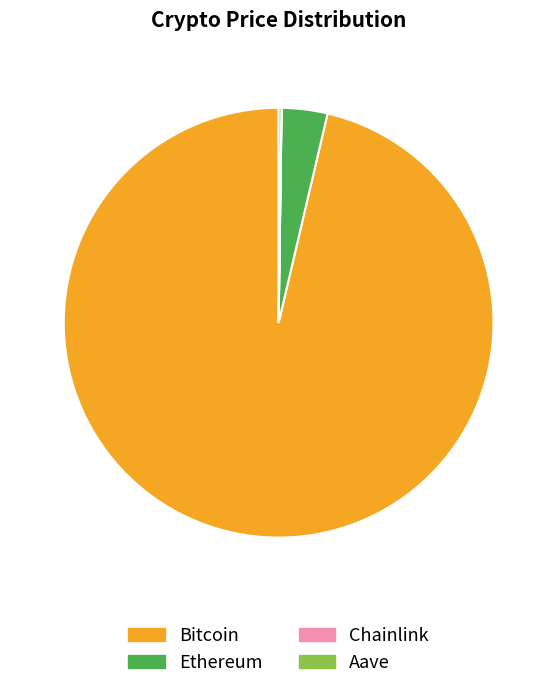

Is there a majority slice in this chart?

Yes